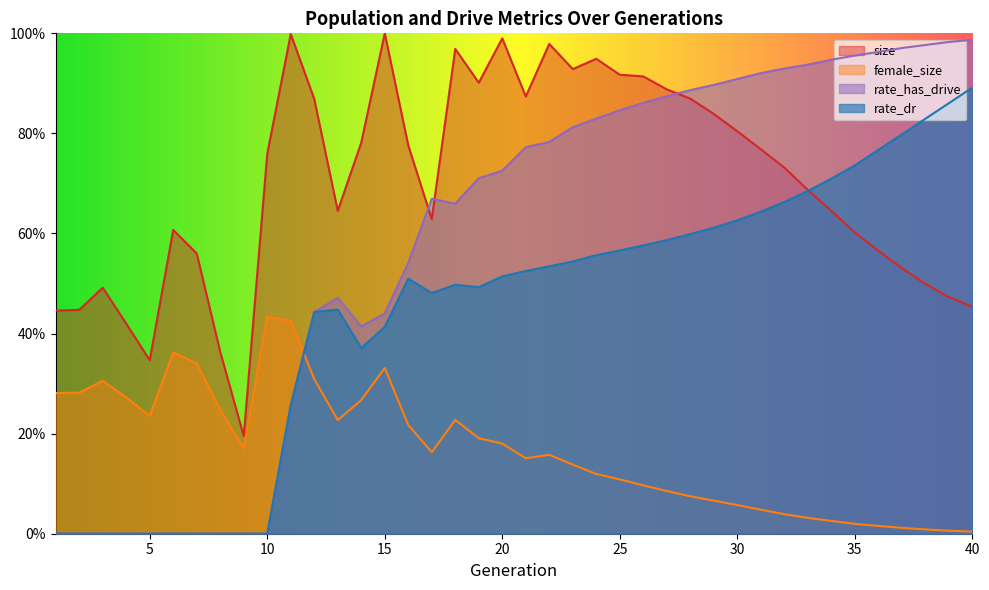

In rate_dr, how many points are higher than both neighbors (excluding endpoints)?

3